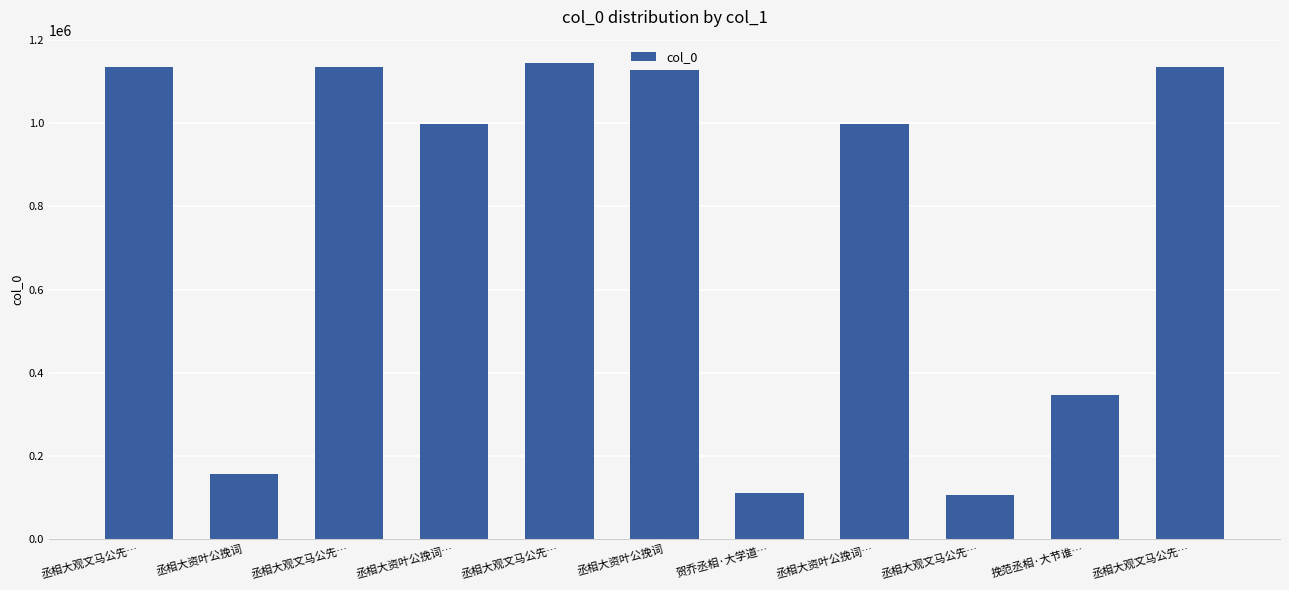

What is the change in value from 丞相大资叶公挽词… to 贺乔丞相·大学道…?

-889005